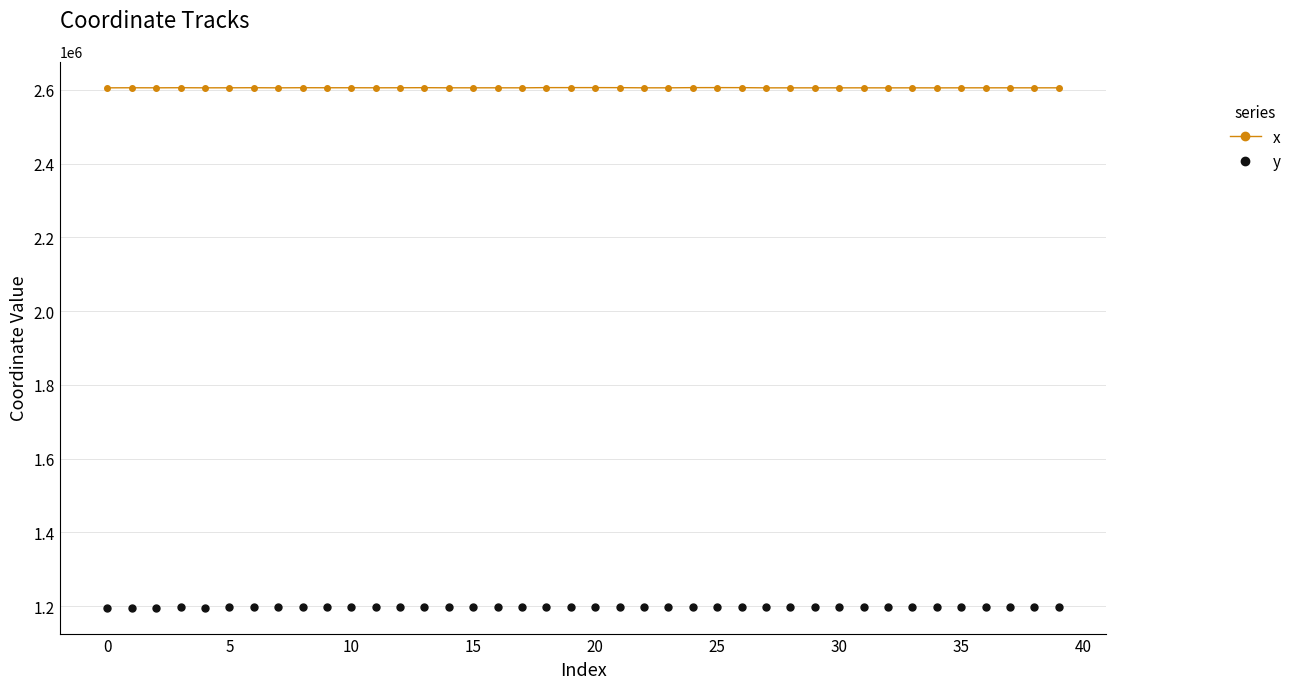

Rank the series by their average value, from lowest to highest.

y, x